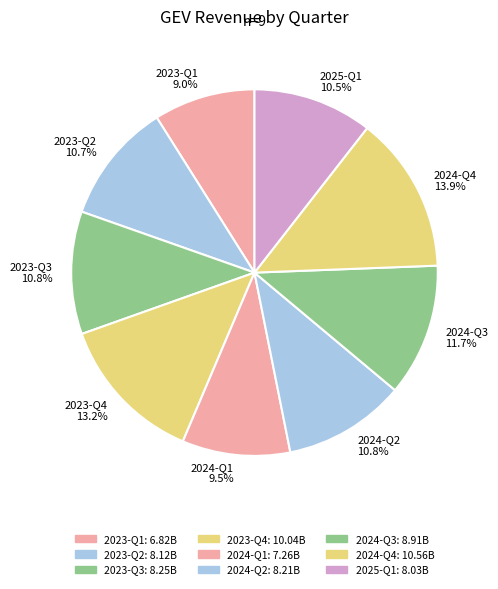

Between 2024-Q1 and 2023-Q1, which is larger?

2024-Q1